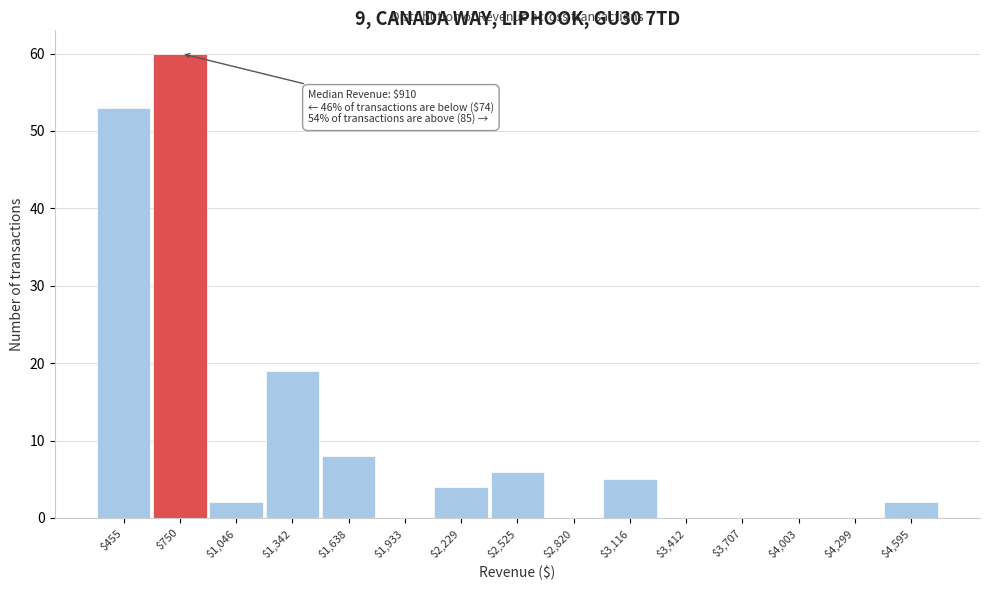

Which label corresponds to the largest value in the chart?

$750